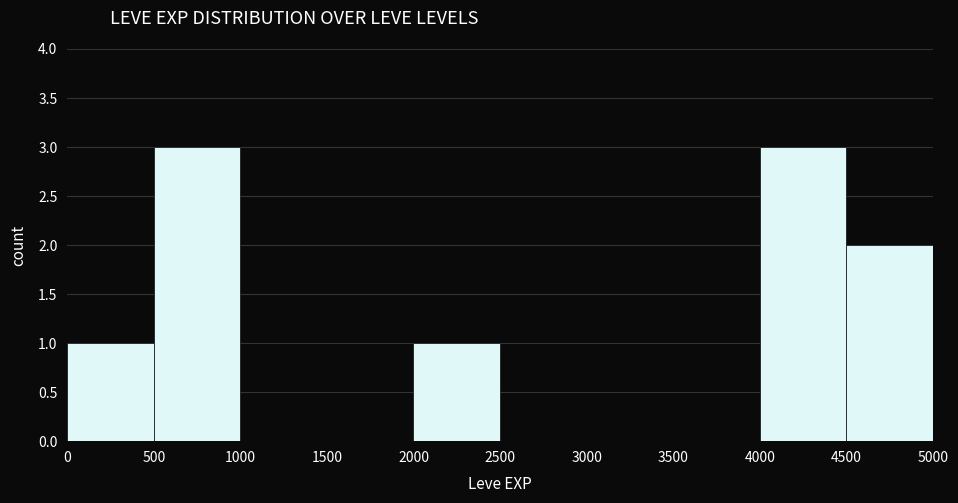

Is it true that the value at 0 is 1?

True